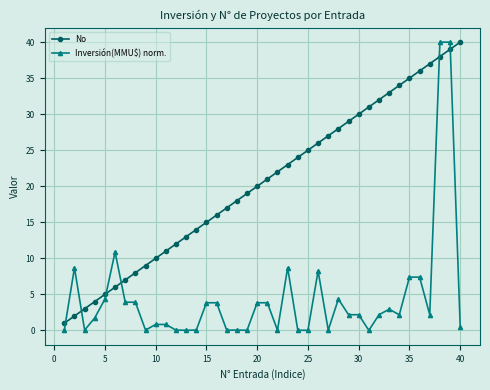

What is the difference between the second highest and minimum values in the No series?

38.0